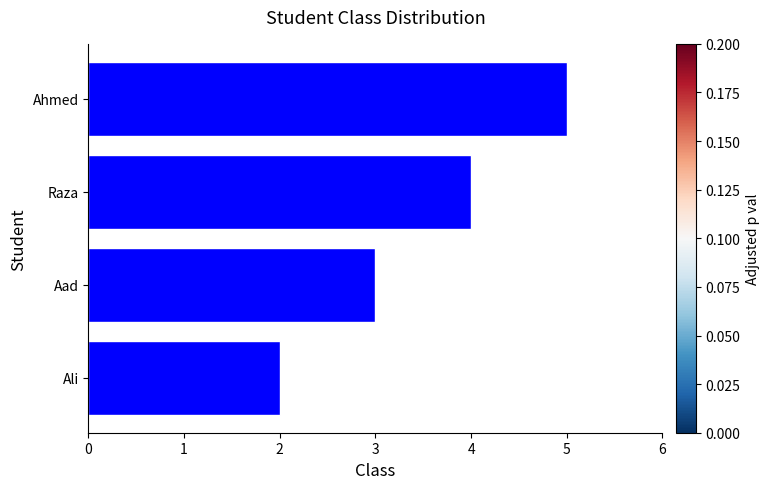

Which category has the highest value across all series?

Ahmed